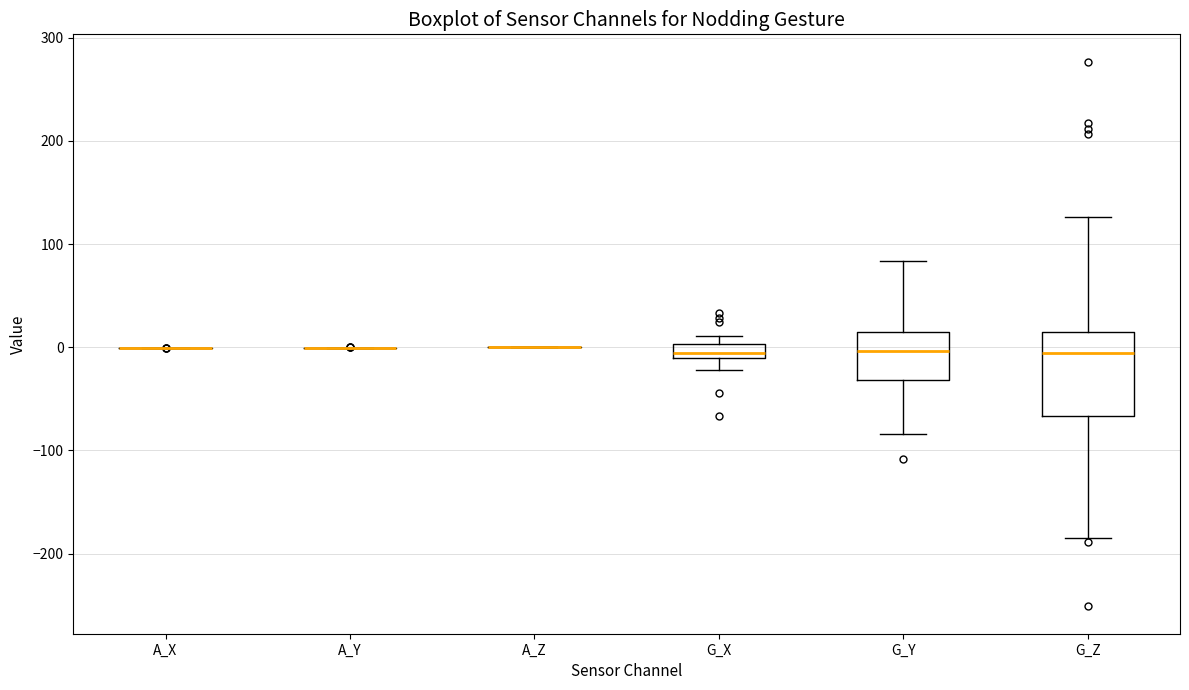

Where does the lower whisker of the box for G_X end on the y-axis? The values are not printed on the chart, so give them approximately, as read against the axis.

-20